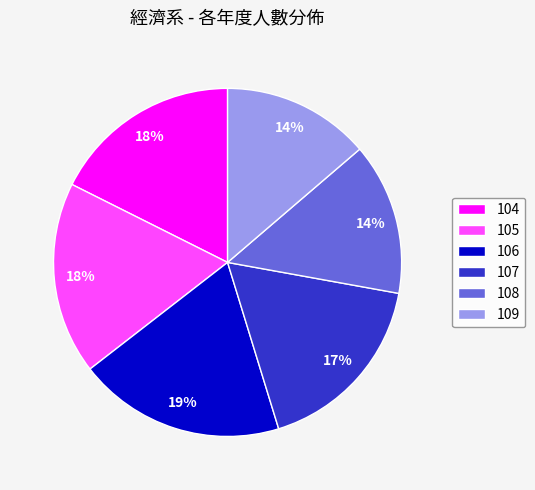

What percentage is the 107 slice, to the nearest percent?

17%